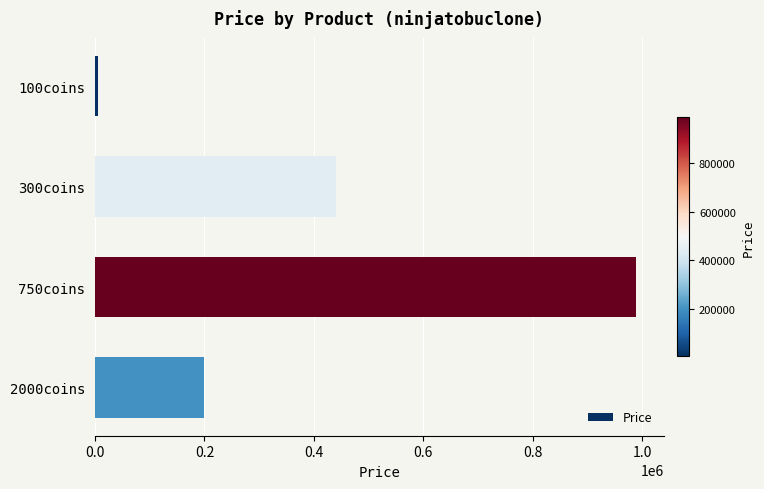

What is the sum of all values?

1635000